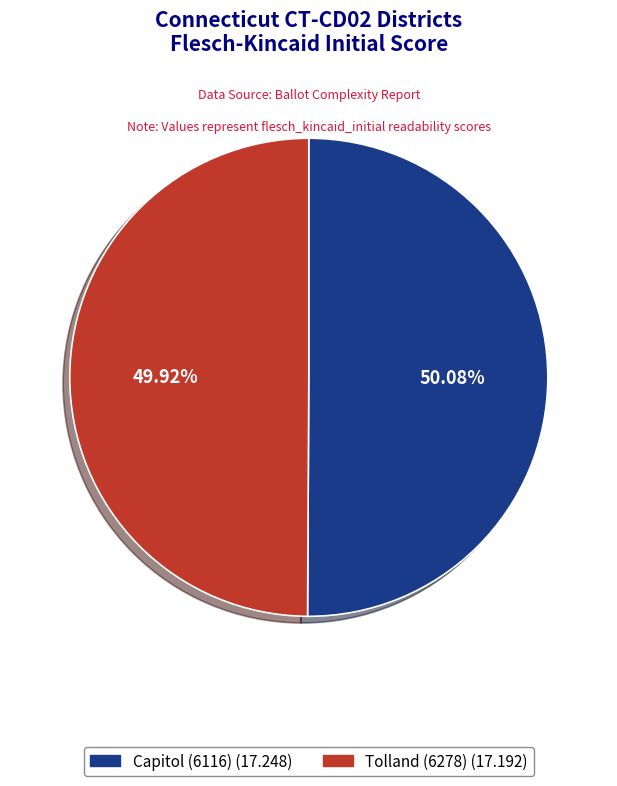

Does any single category account for the majority?

Yes